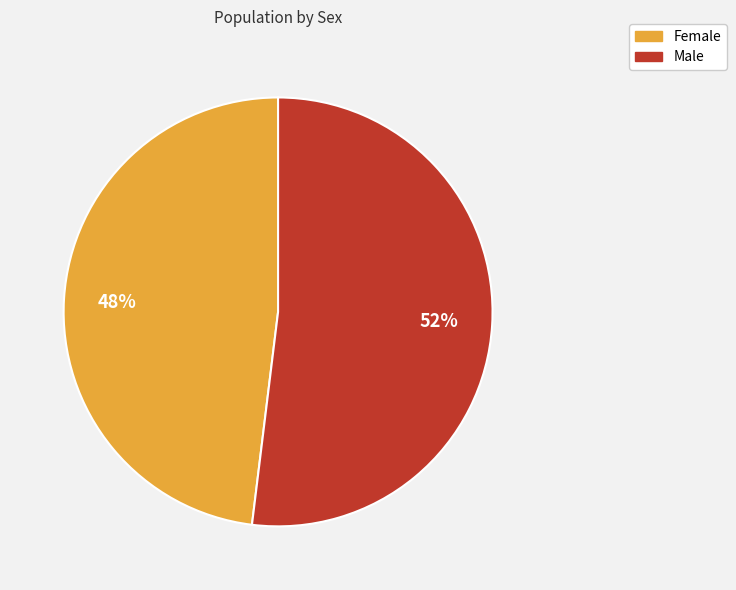

To the nearest percent, what is the average slice percentage?

50%